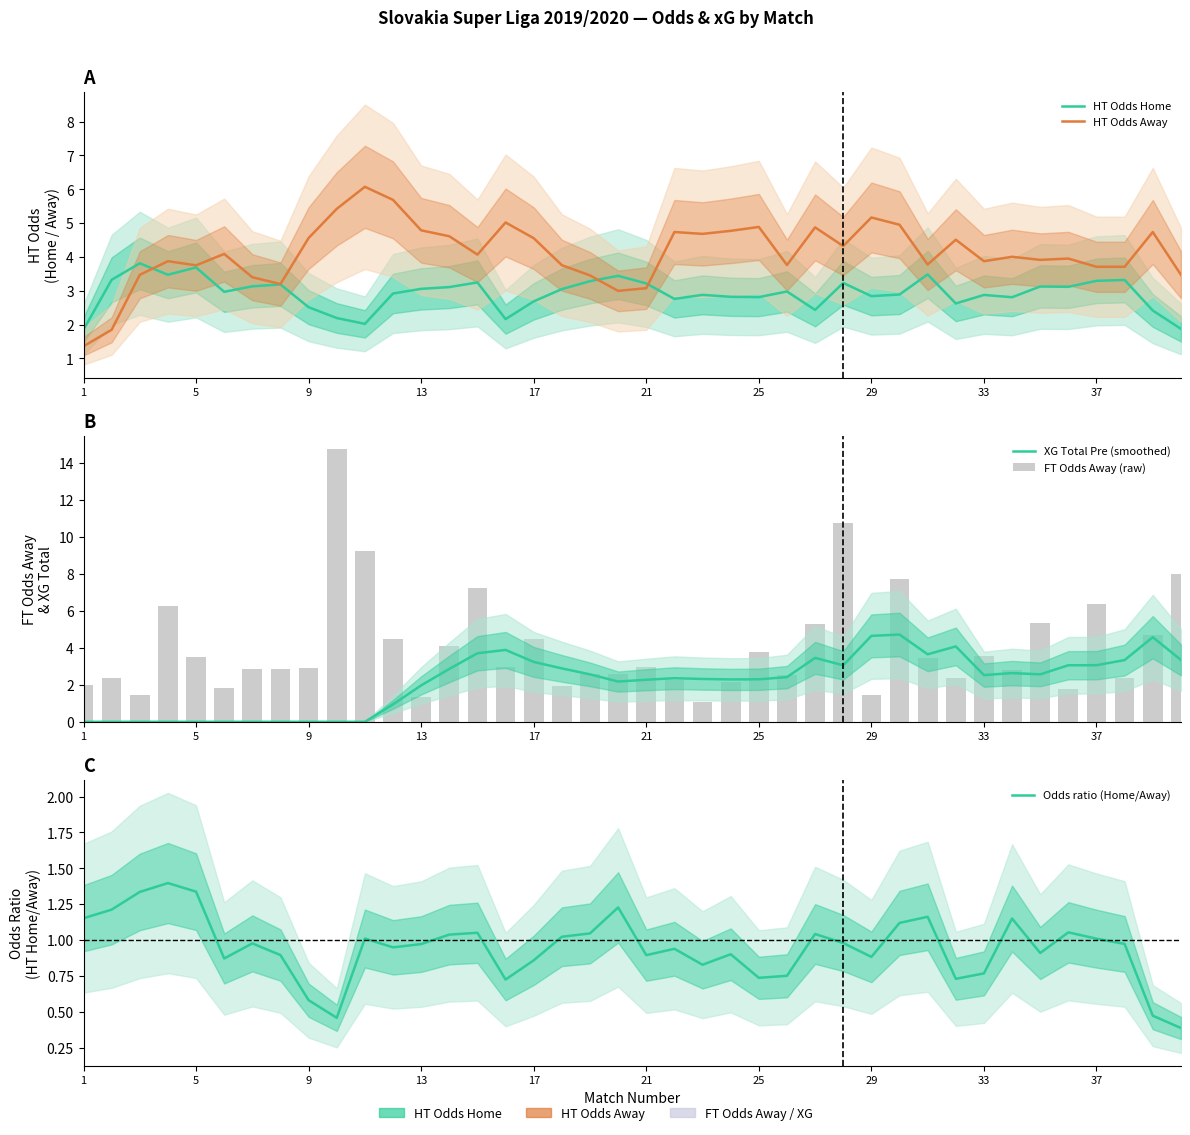

What is the value of the HT Odds Away bar at the 10th from the left?

5.4